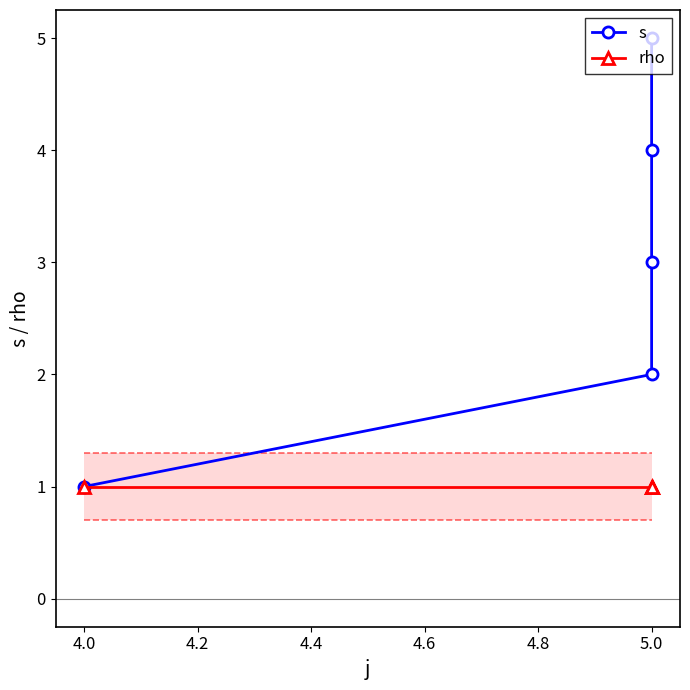

Which series has the largest range (max minus min)?

s